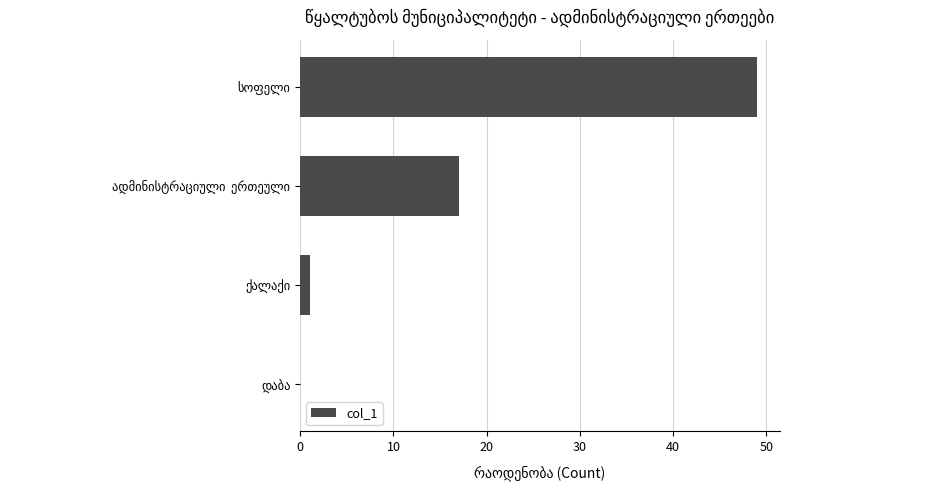

Are the bars horizontal?

Yes